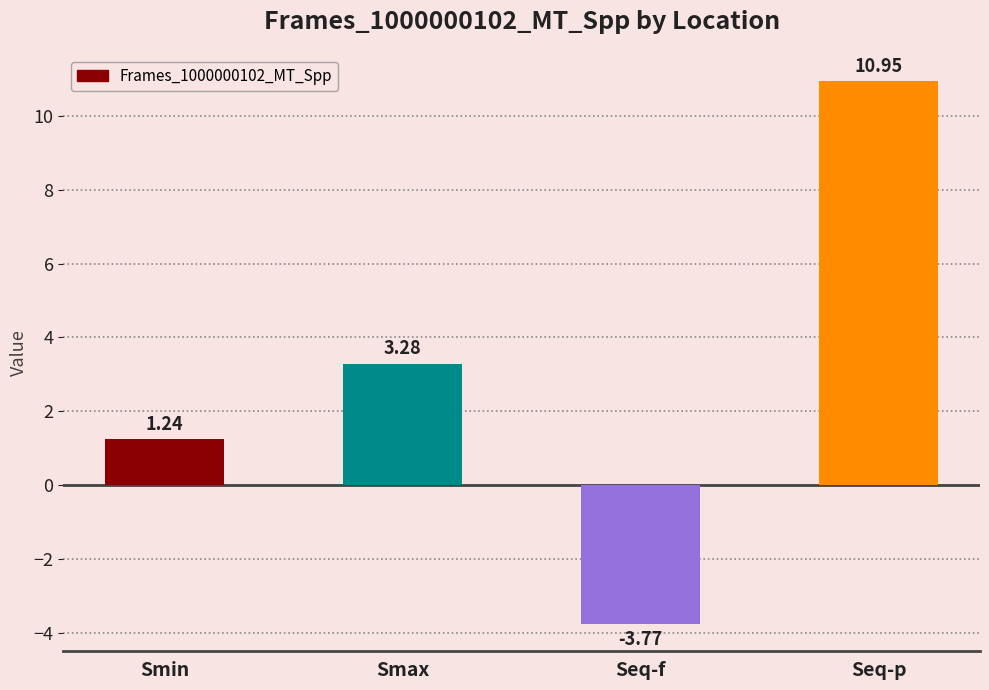

Which label corresponds to the largest value in the chart?

Seq-p